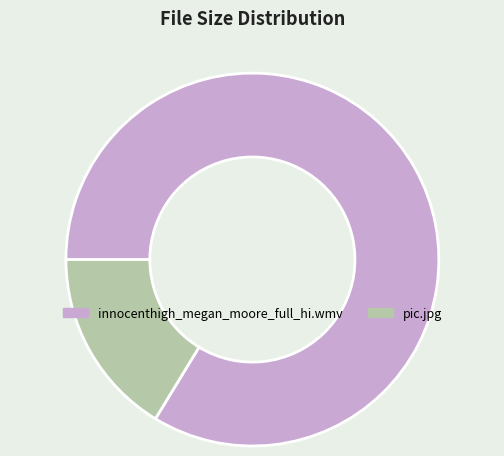

Which slice is the largest?

innocenthigh_megan_moore_full_hi.wmv